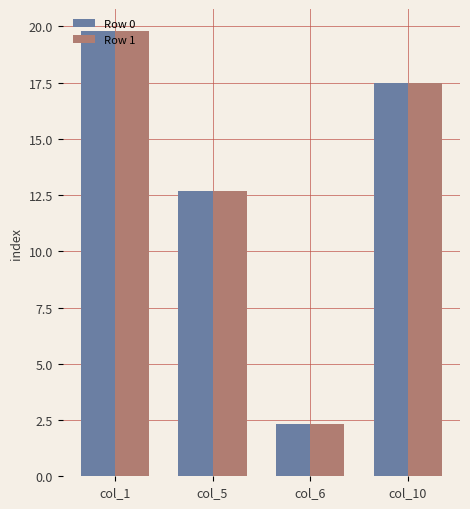

What is the average value of the Row 0 series?

13.1